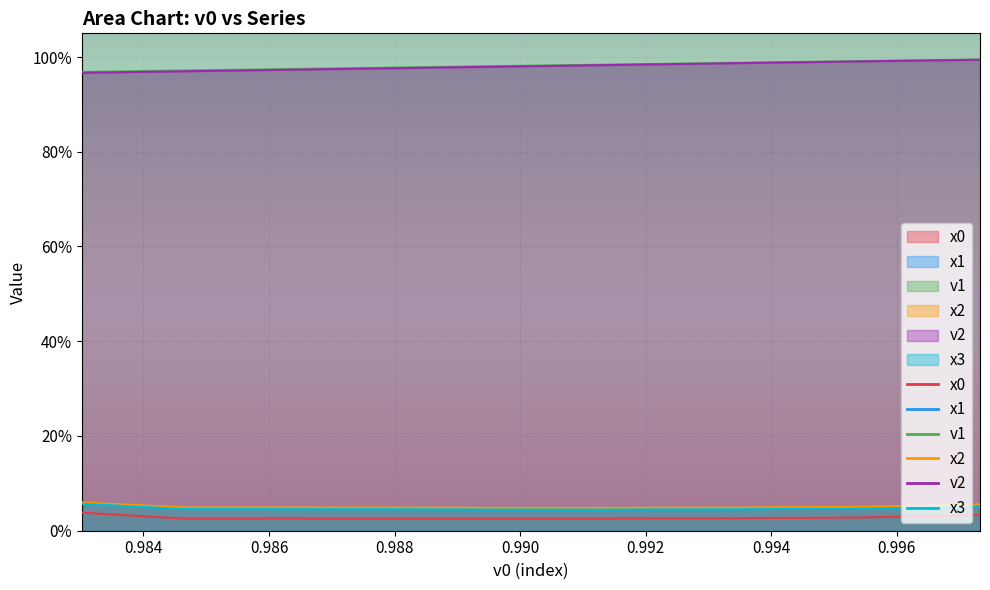

What is the total value across all series at 0.992?

2.1